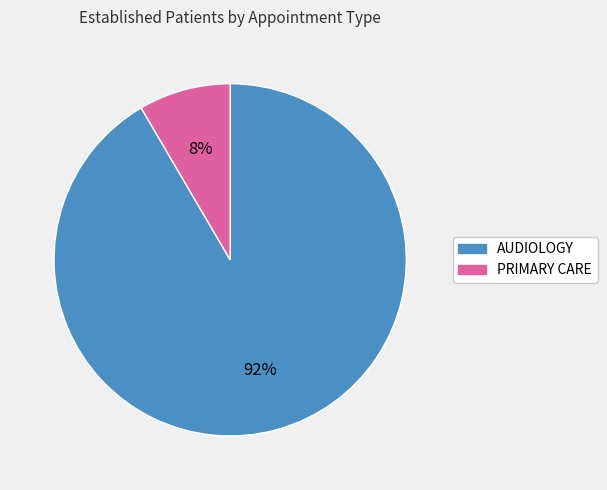

Is the sum of AUDIOLOGY and PRIMARY CARE greater than half?

Yes